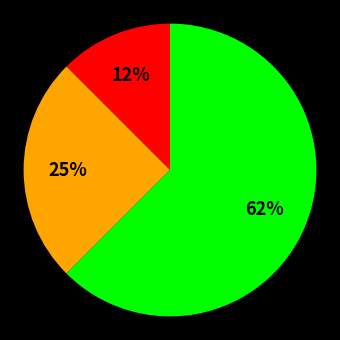

To the nearest percent, what is the average slice percentage?

33%